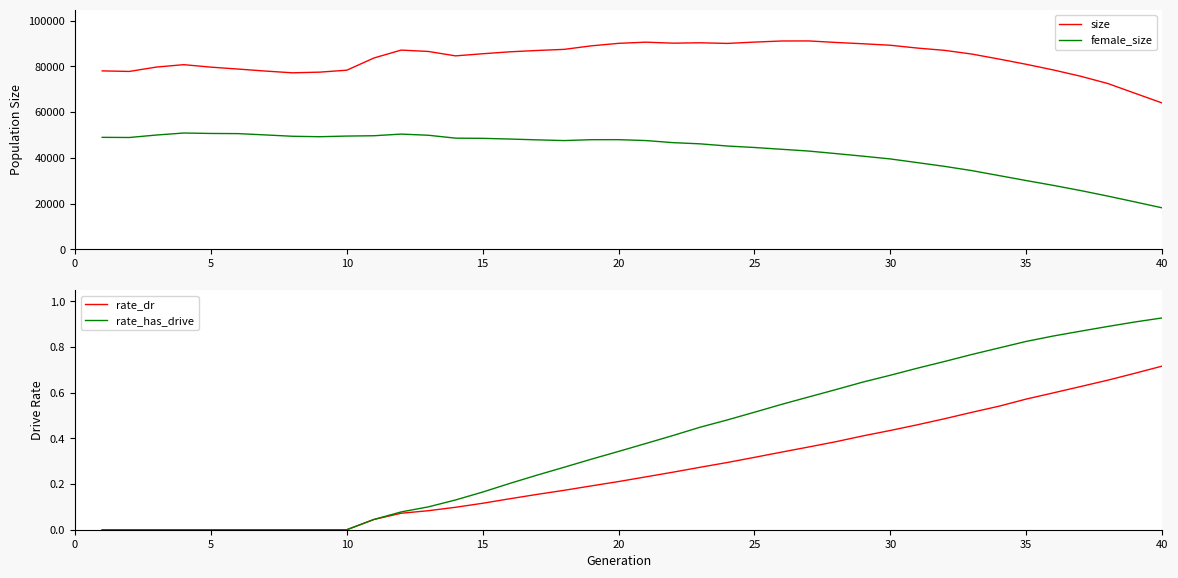

True or false: female_size and size cross at least once.

False